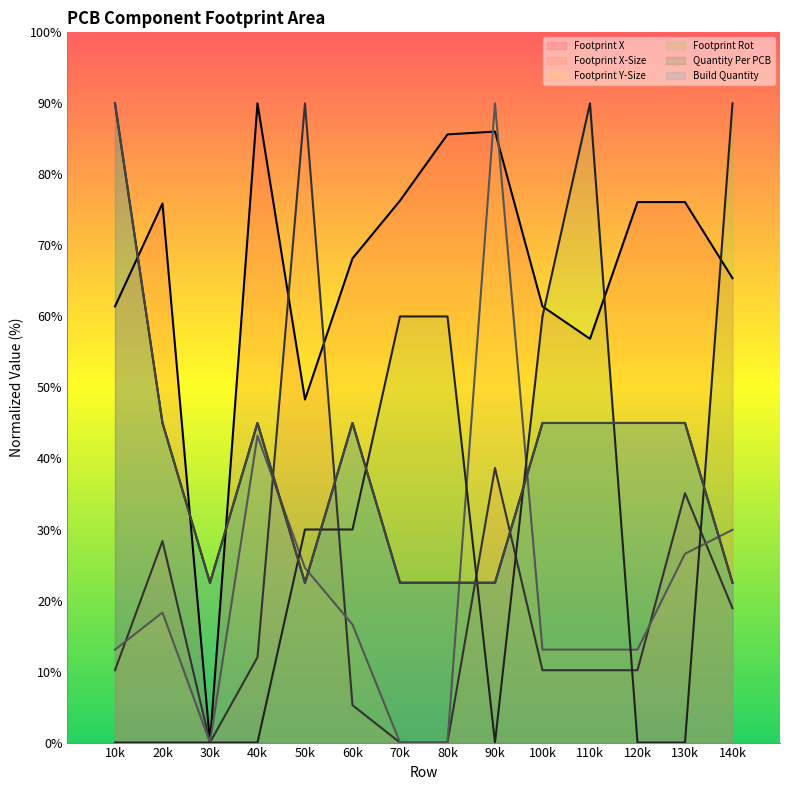

What is the value of the Quantity Per PCB (line) point at the 1st from the left?

90.0